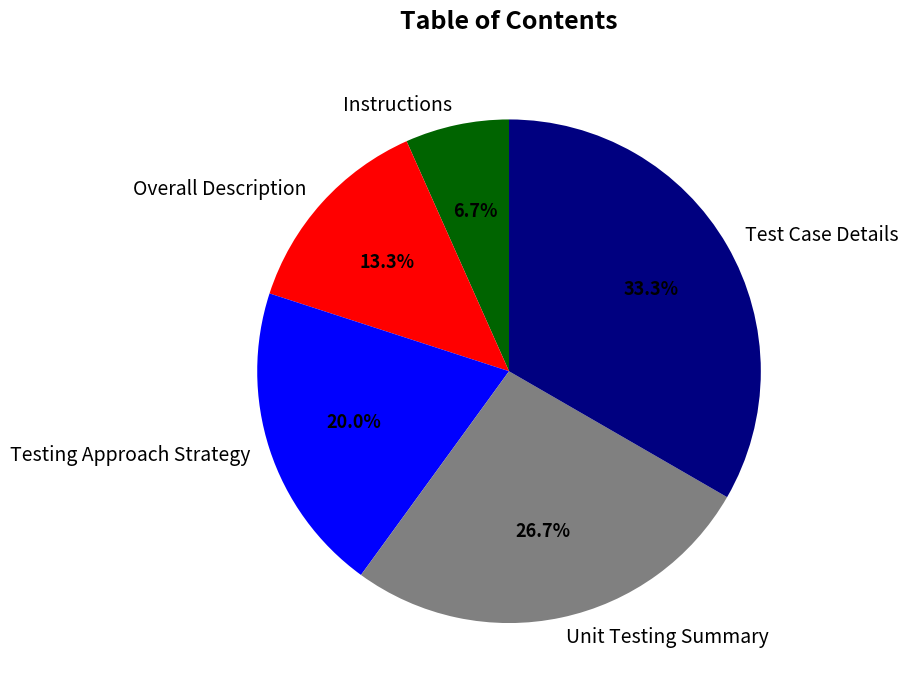

To the nearest percent, what percentage of the pie is Overall Description?

13%